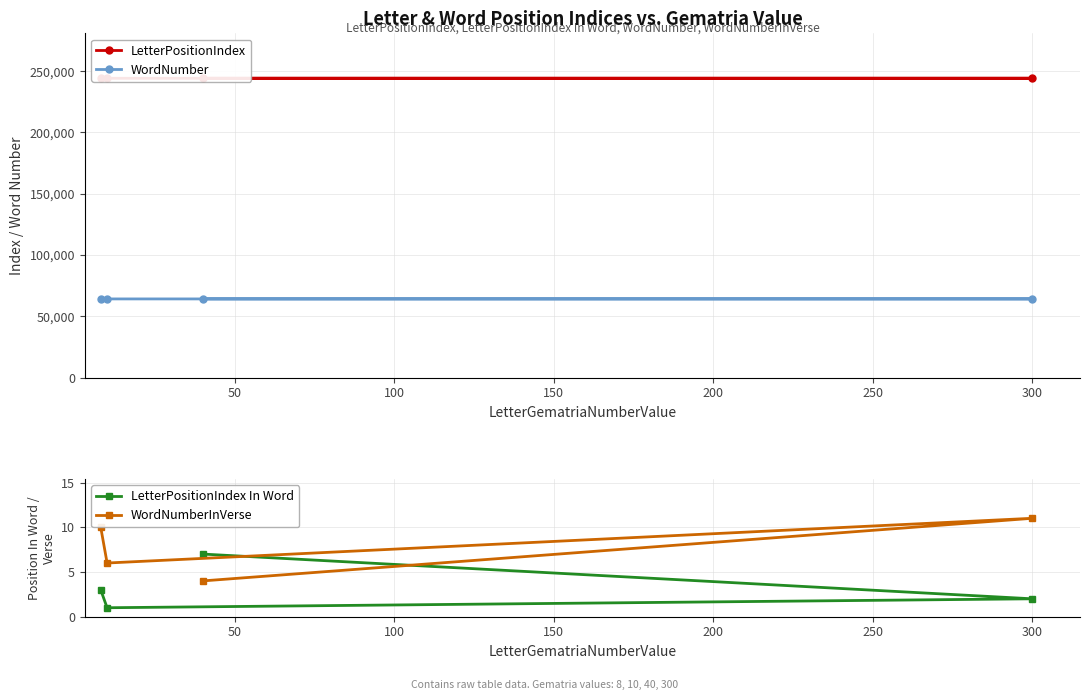

Does the chart have visible grid lines?

Yes